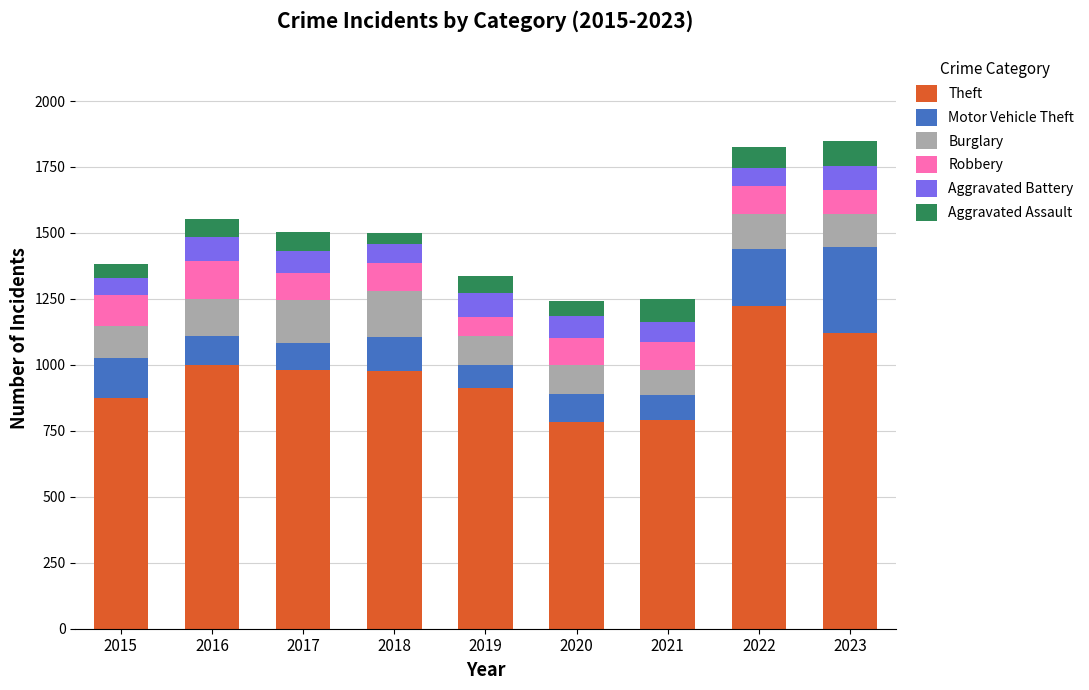

What is the total value across all series at 2021?

1248